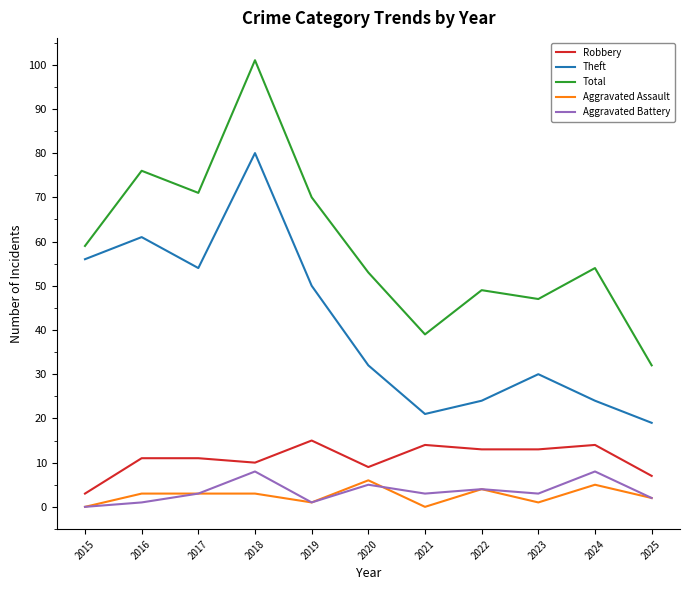

Between 2022 and 2025, which series saw the biggest shift?

Total